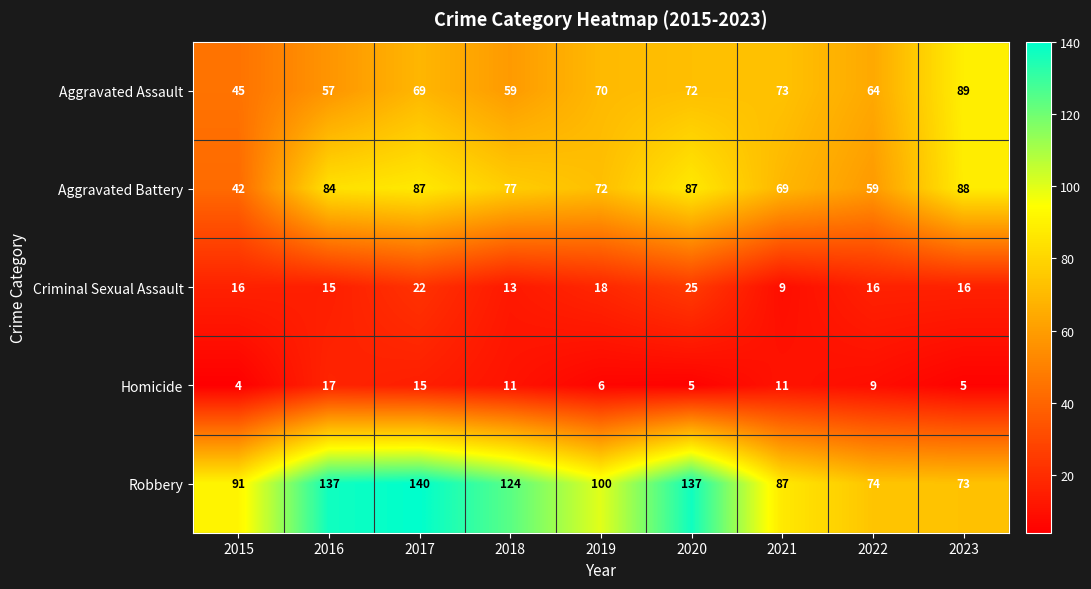

What is the sum of all Aggravated Assault values?

598